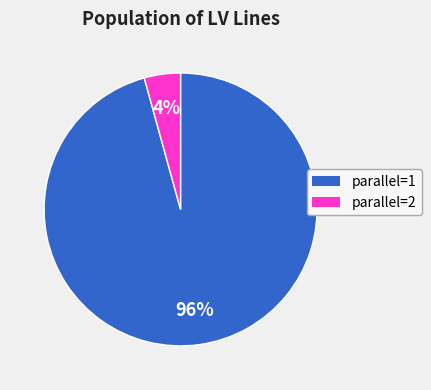

Is there any slice that represents more than half of the pie?

Yes